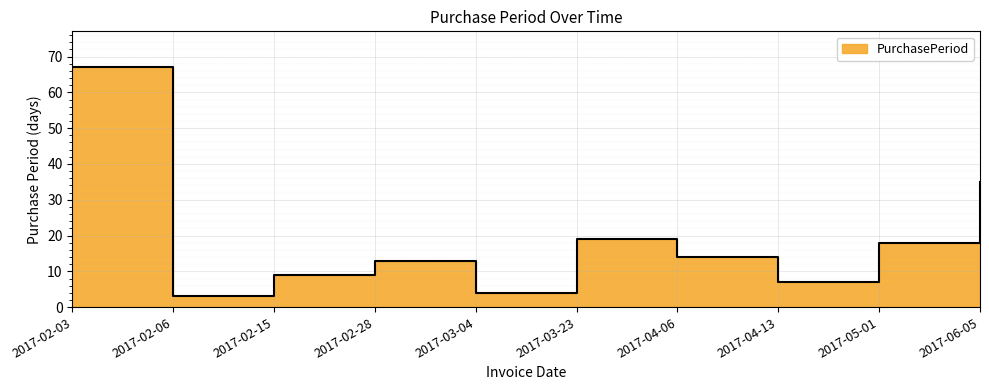

How many interior local peaks (higher than both neighbors) does the data have?

2